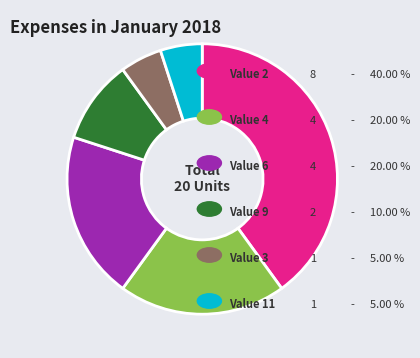

Is there a majority slice in this chart?

No